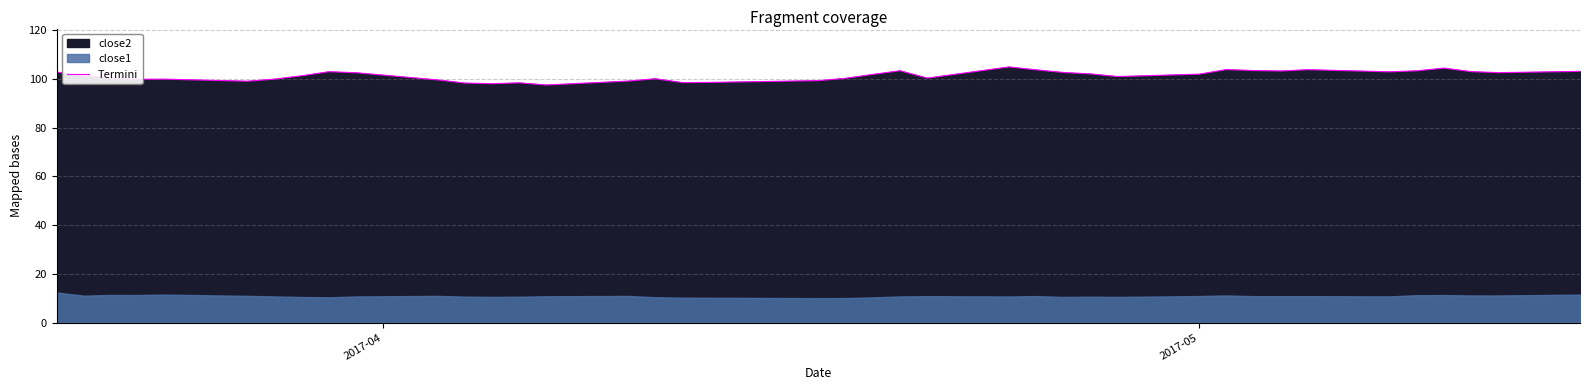

How many lines are shown in the chart?

1